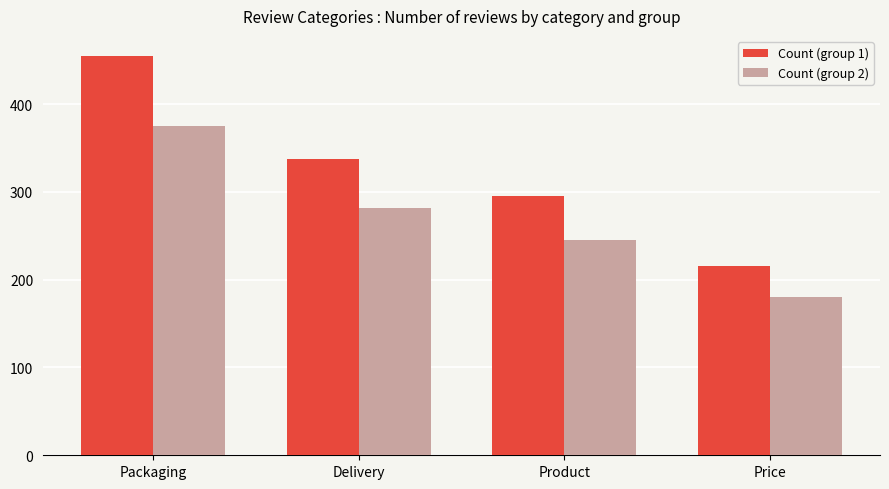

Reading left to right, what are all the values shown in this chart?

Count (group 1): 455	338	295	216
Count (group 2): 375	282	245	180